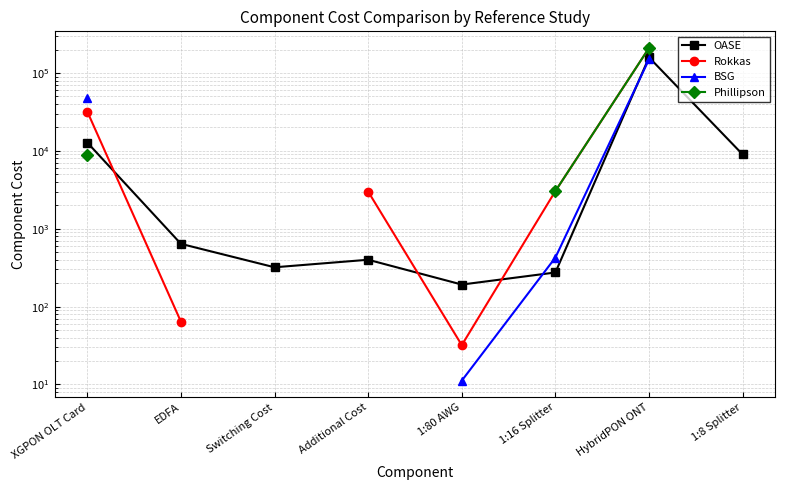

True or false: Phillipson and BSG cross at least once.

False